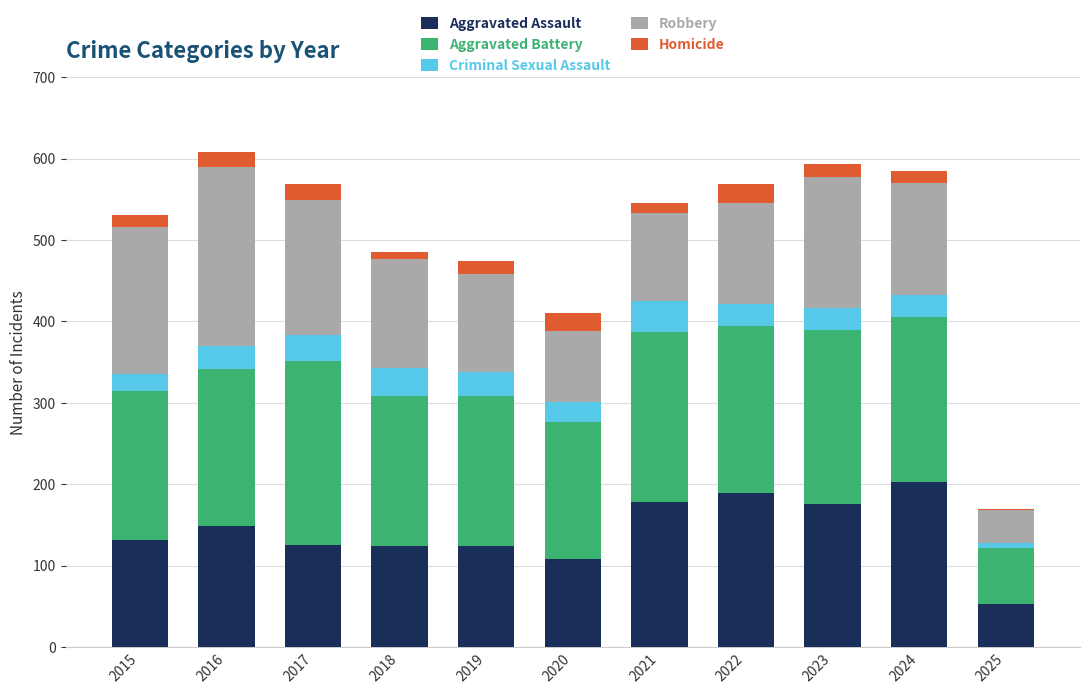

Does the chart contain stacked bars?

Yes